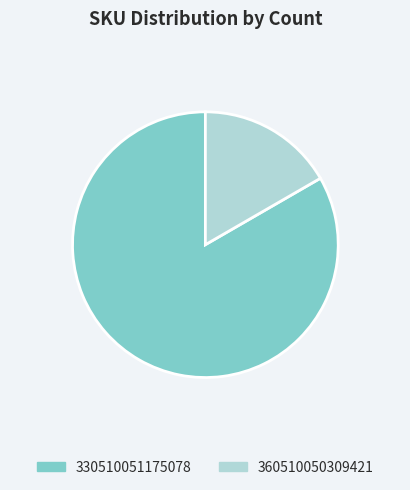

How many slices are in this pie chart?

2